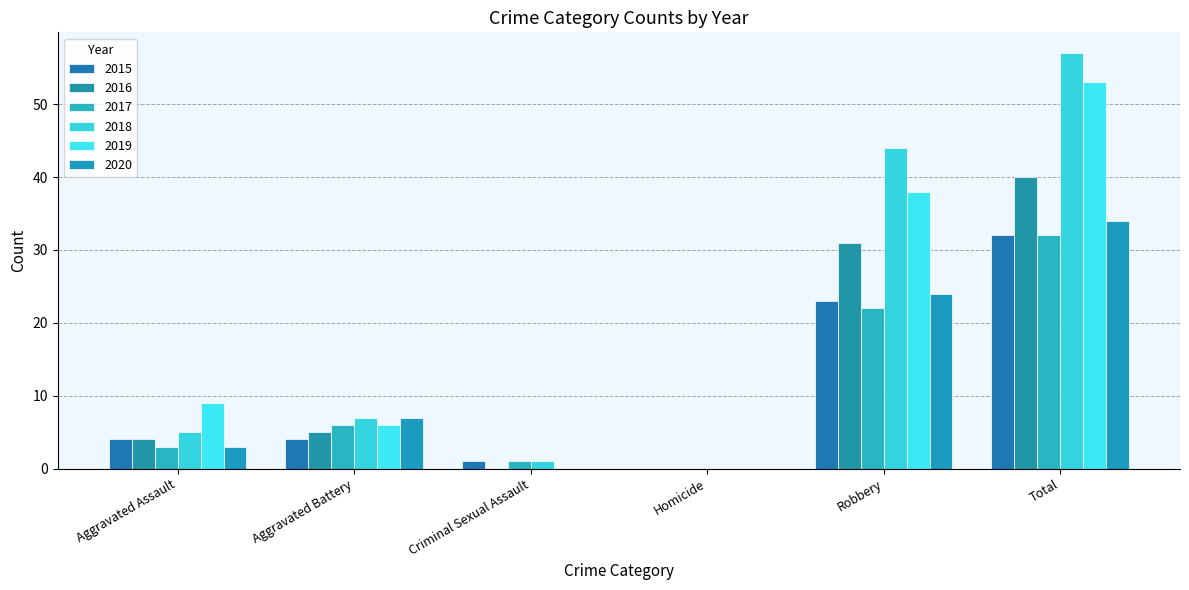

Which series has the largest total across all categories?

2018